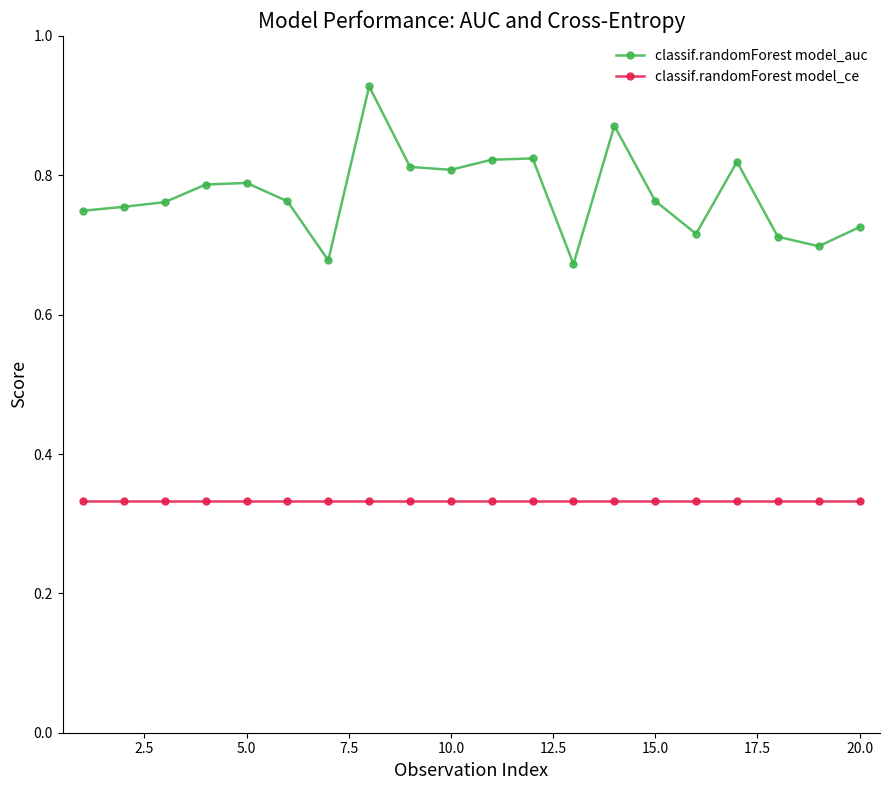

Which series has the largest range (max minus min)?

classif.randomForest model_auc